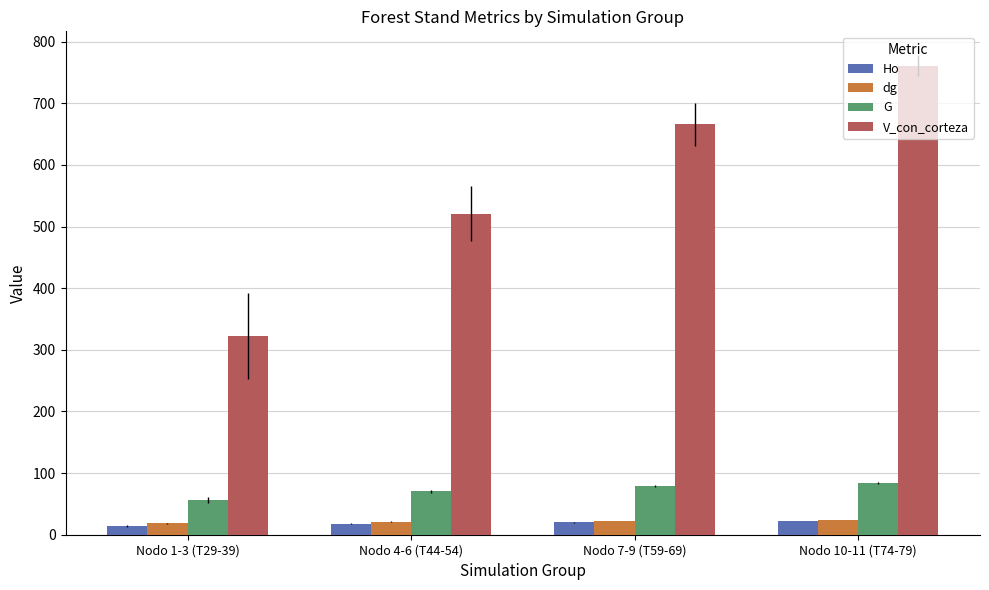

How many values in the G series exceed 78?

2